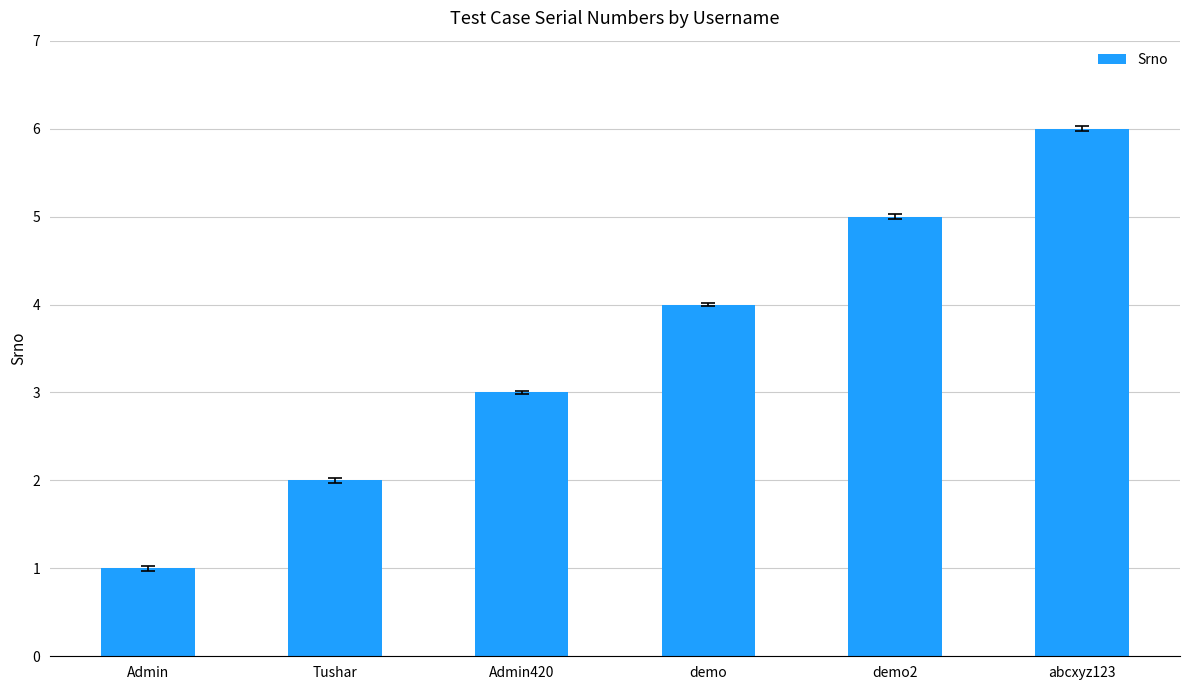

How many categories are shown in the chart?

6